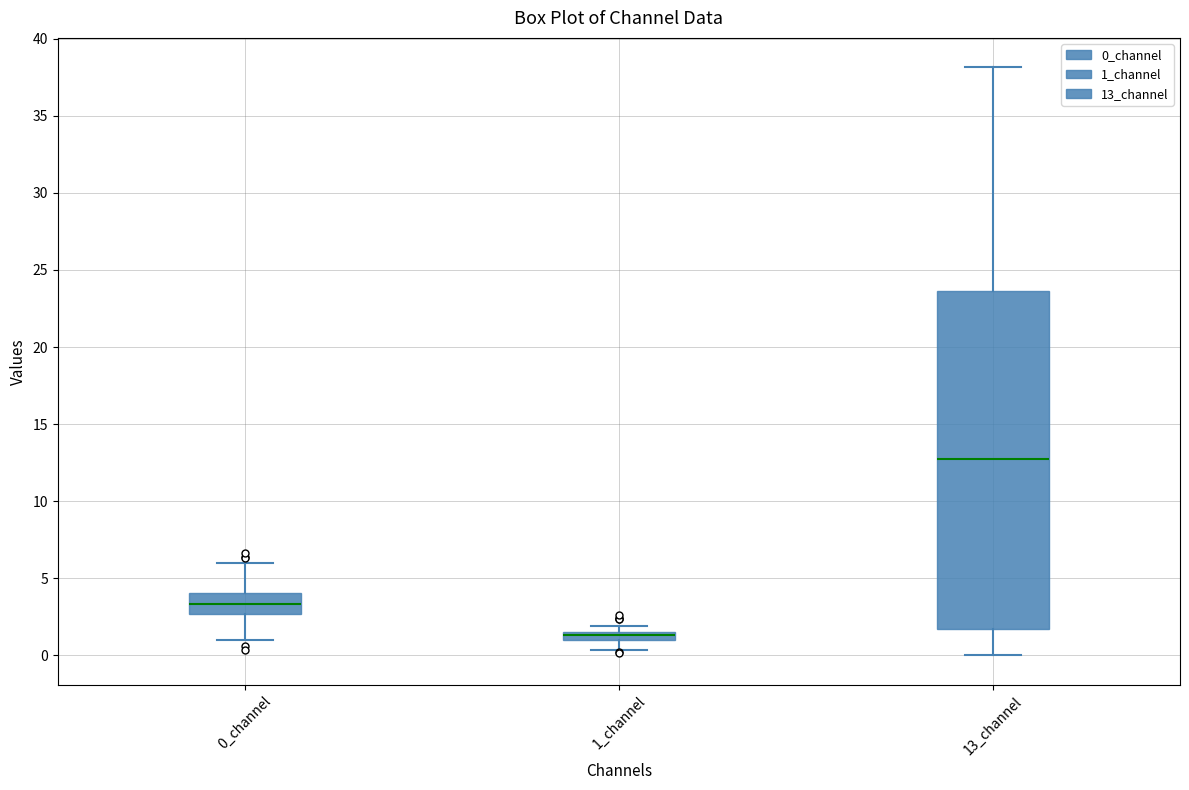

Comparing the boxes themselves (not the whiskers), which one is the tallest?

13_channel